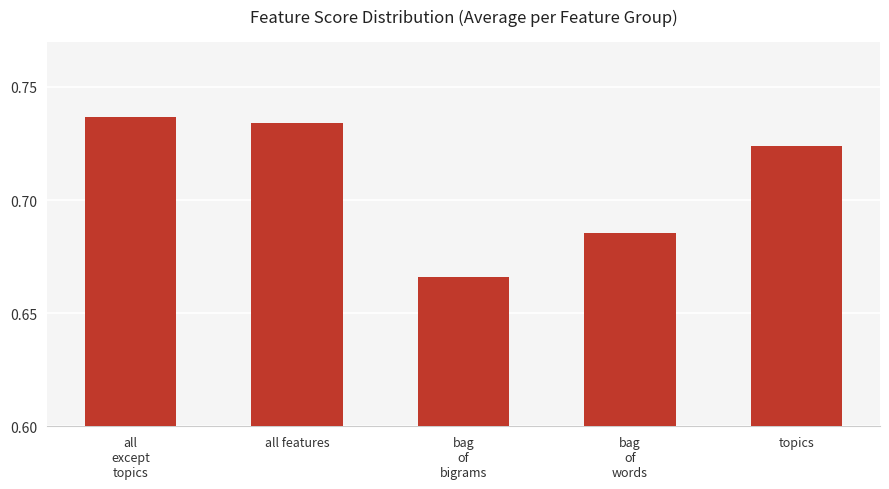

Rank the categories by value from lowest to highest.

bag
of
bigrams, bag
of
words, topics, all features, all
except
topics